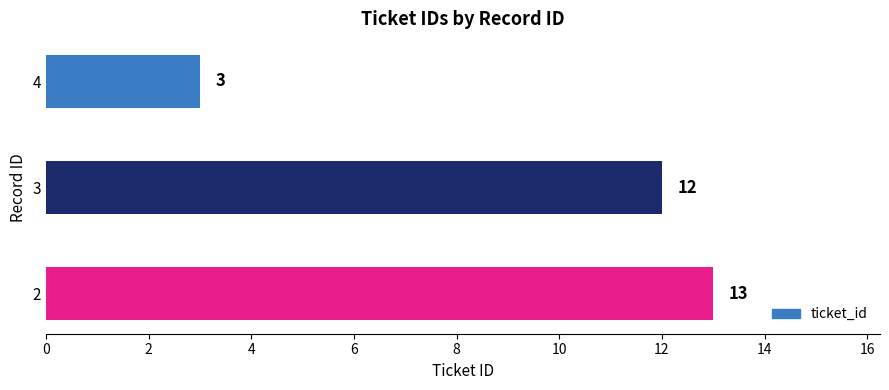

Rank the categories by value from highest to lowest.

2, 3, 4